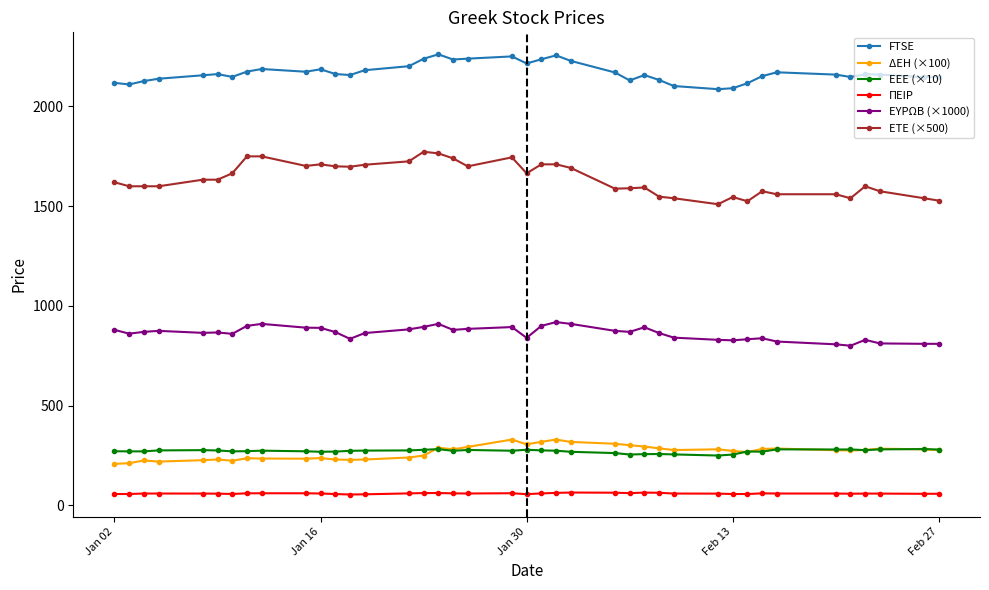

Which series has the largest total across all categories?

FTSE